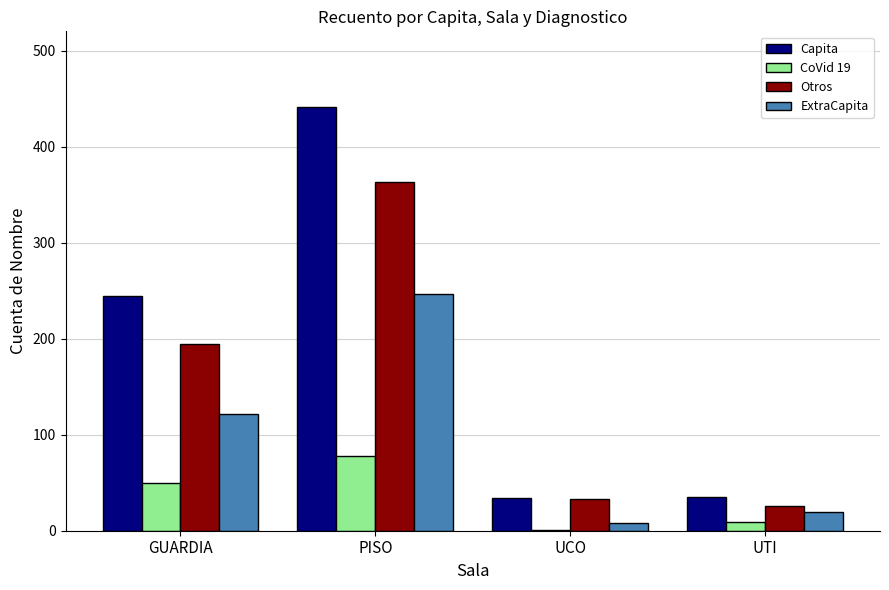

What is the greatest value displayed?

441